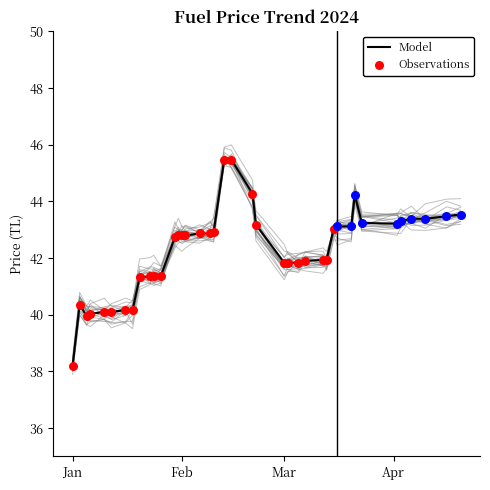

What is the minimum value for Model?

38.2